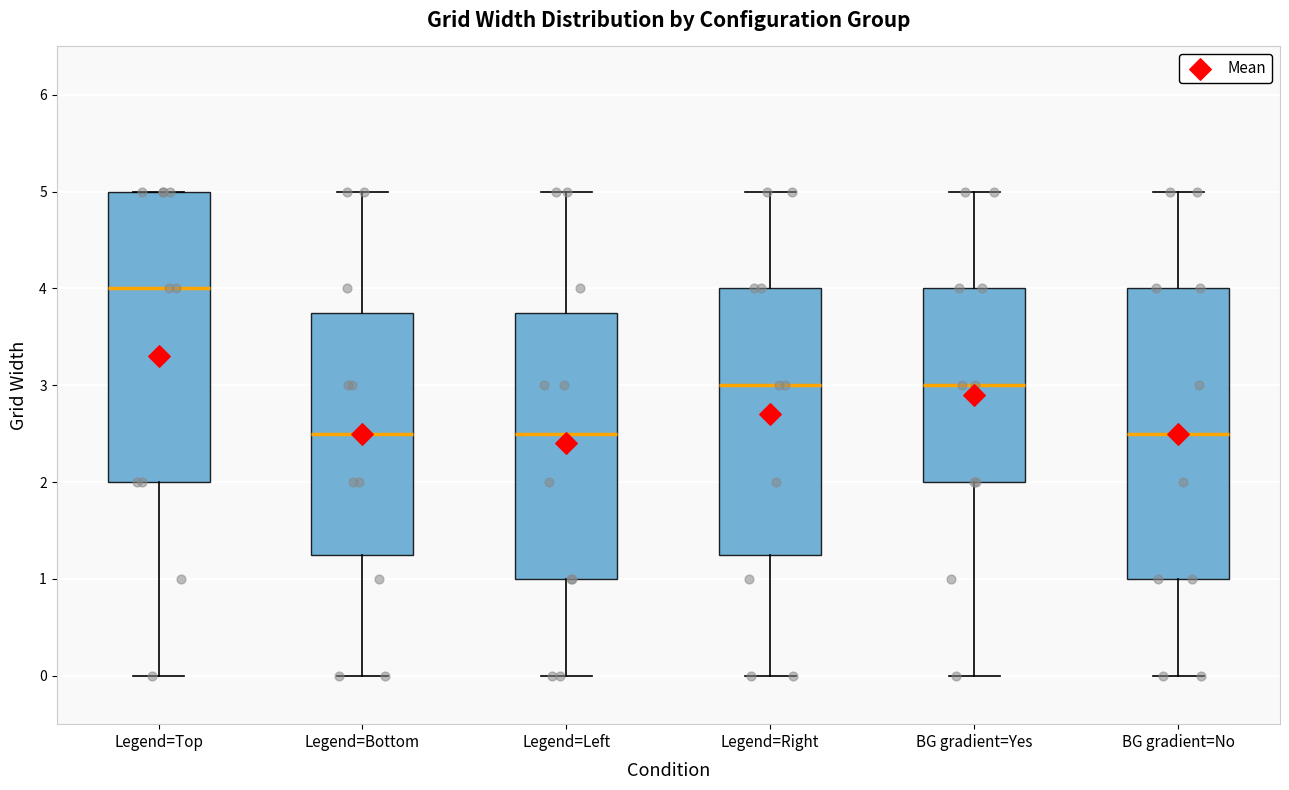

Reading left to right, transcribe this box plot: for each box, give where its median line is, the range the box spans, and where its two whiskers end, as read against the y-axis. The values are not printed on the chart, so give them approximately, as read against the axis.

Legend=Top: median 4.0, box 2.0 to 5.0, whiskers 0.0 to 5.0
Legend=Bottom: median 2.5, box 1.3 to 3.8, whiskers 0.0 to 5.0
Legend=Left: median 2.5, box 1.0 to 3.8, whiskers 0.0 to 5.0
Legend=Right: median 3.0, box 1.3 to 4.0, whiskers 0.0 to 5.0
BG gradient=Yes: median 3.0, box 2.0 to 4.0, whiskers 0.0 to 5.0
BG gradient=No: median 2.5, box 1.0 to 4.0, whiskers 0.0 to 5.0